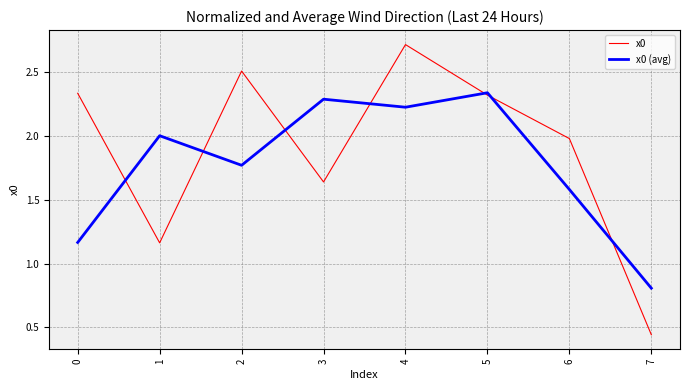

List the labels in order of x0 (avg) value, largest first.

5, 3, 4, 1, 2, 6, 0, 7